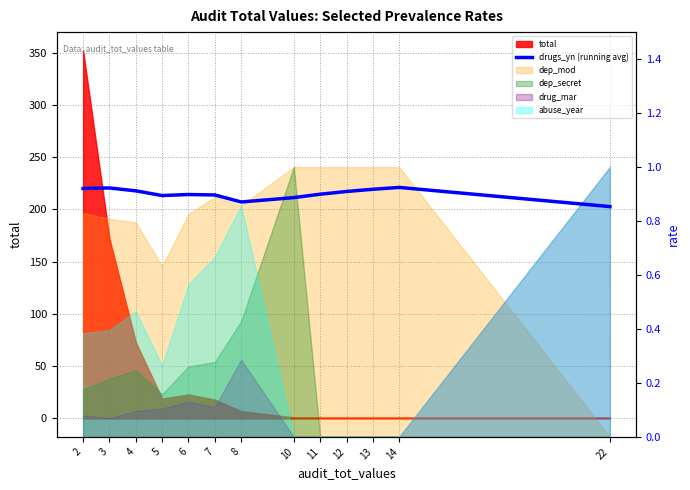

Which category has the lowest value across all series?

22